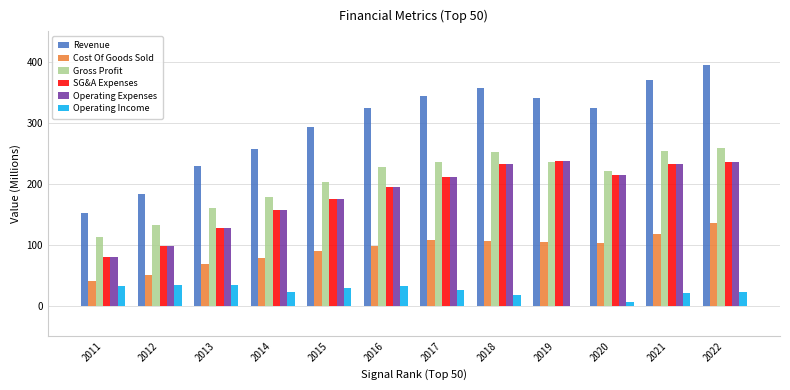

What is the greatest value displayed?

394.7